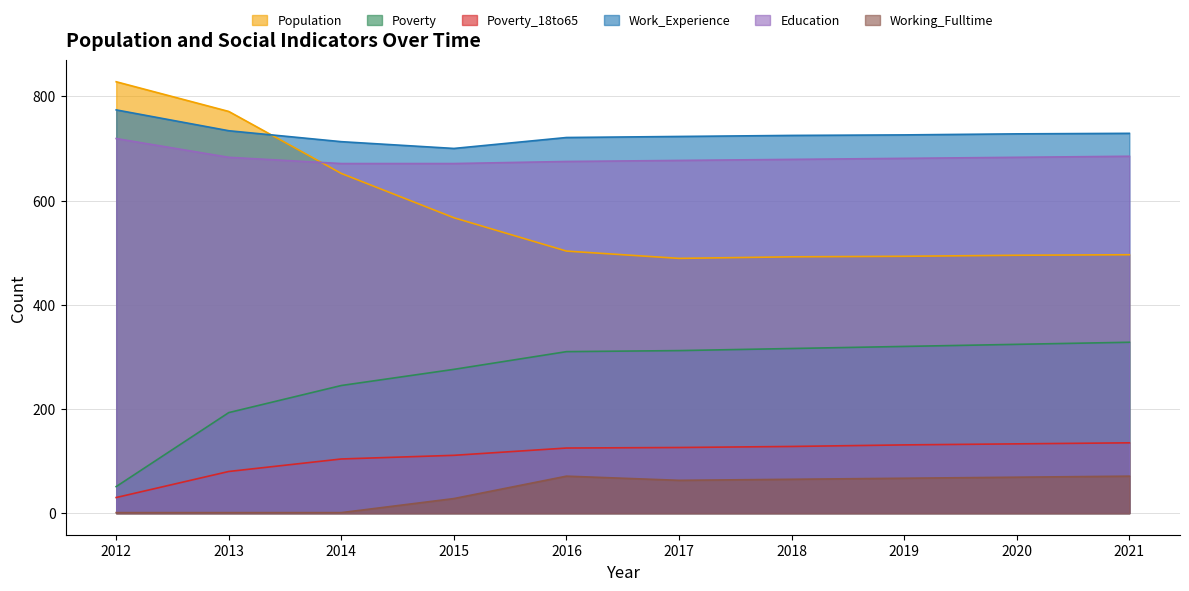

What is the difference between the Working_Fulltime values at 2012 and 2016?

70